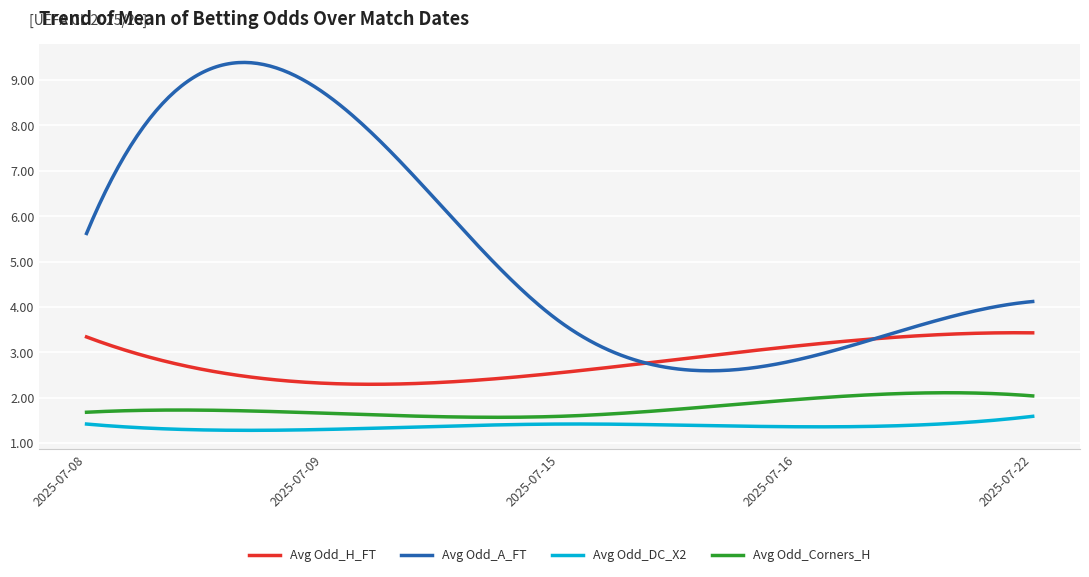

Which series has the largest total across all categories?

Avg Odd_A_FT